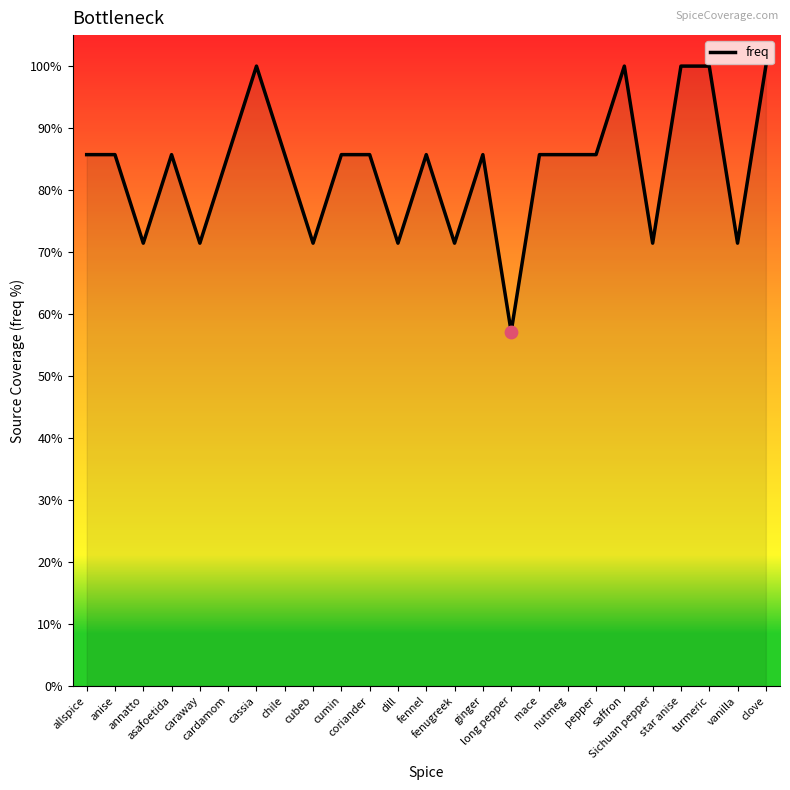

Which has a higher value, Sichuan pepper or mace?

mace